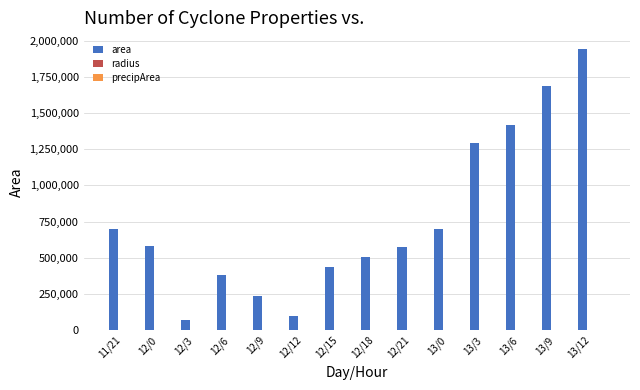

At which category is the sum across all series the highest?

13/12